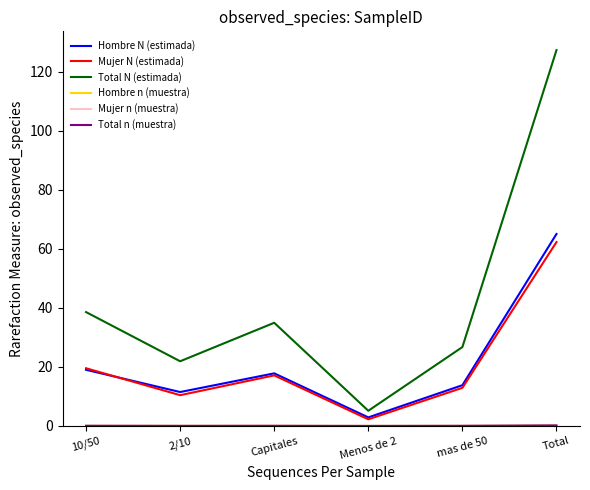

Count the number of data series in this chart.

6